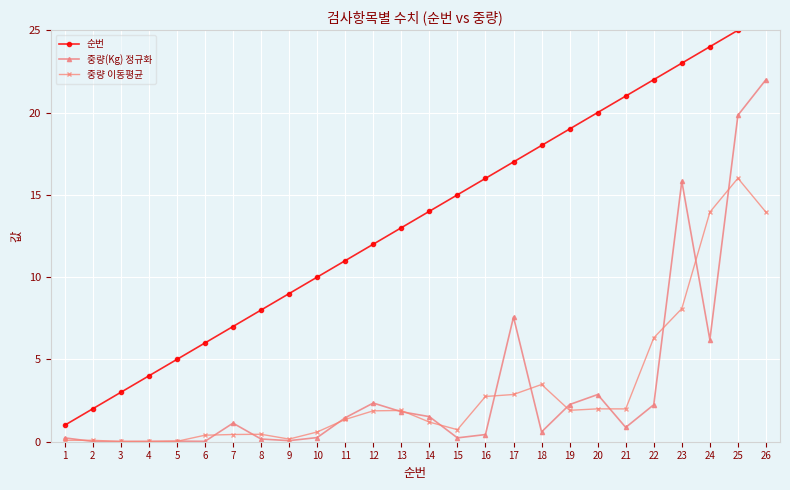

Where does the 중량 이동평균 series first go above 1?

11